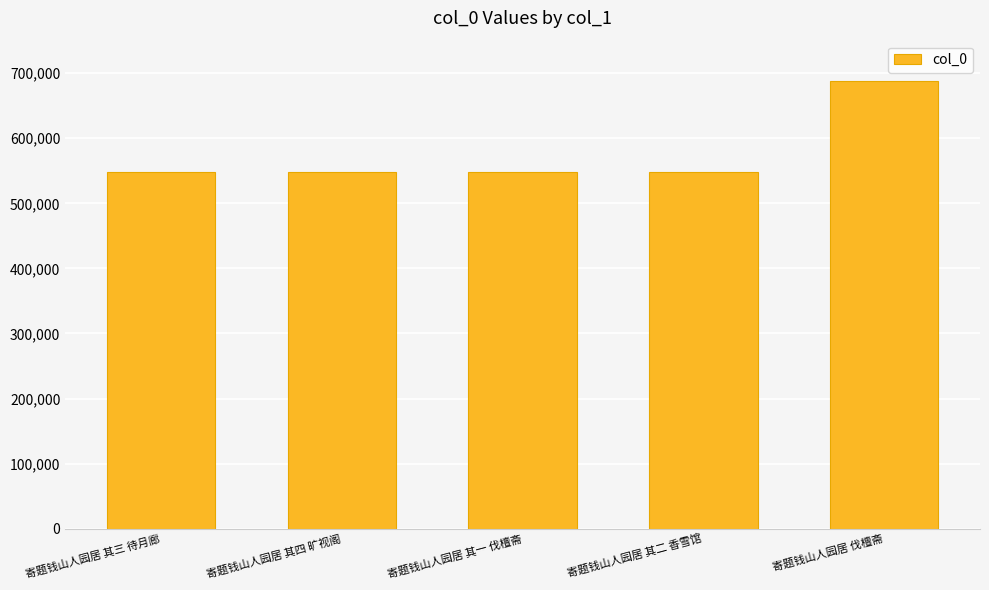

What is the difference between the maximum and second lowest values?

139374